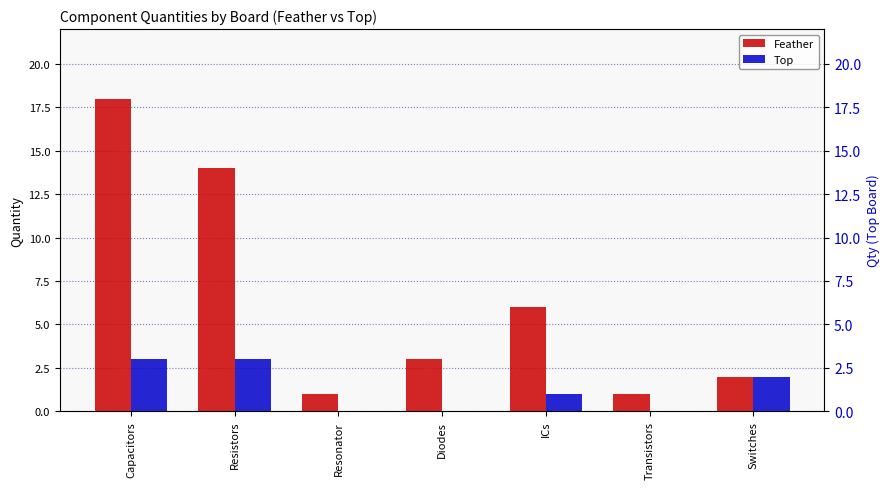

What is the label of the 2nd bar from the left?

Resistors